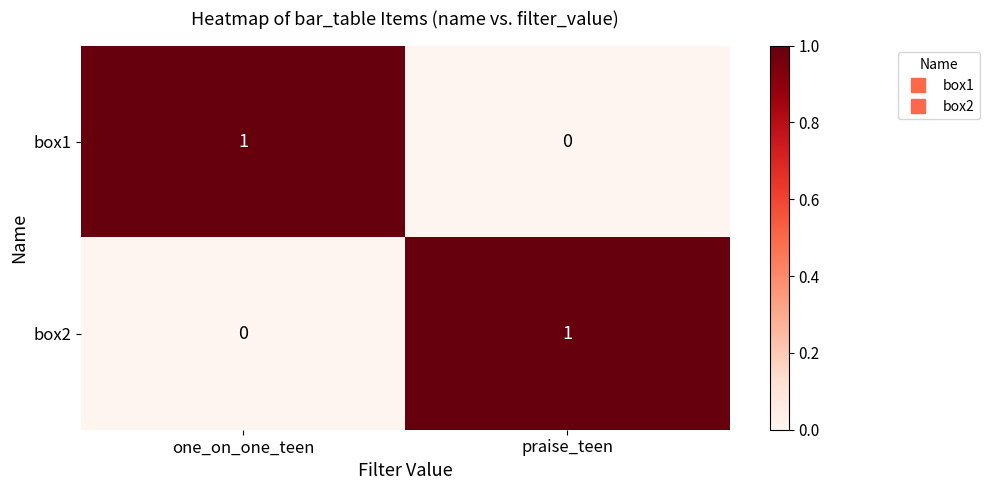

Where is box2 nearest to the value 0?

one_on_one_teen